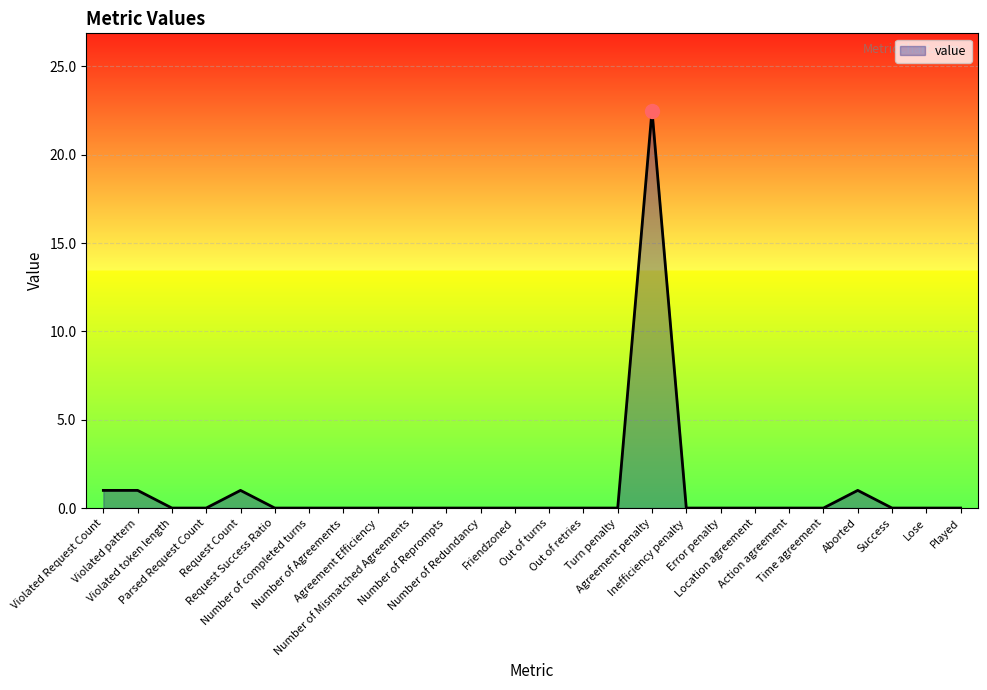

Which label corresponds to the largest value in the chart?

Agreement penalty